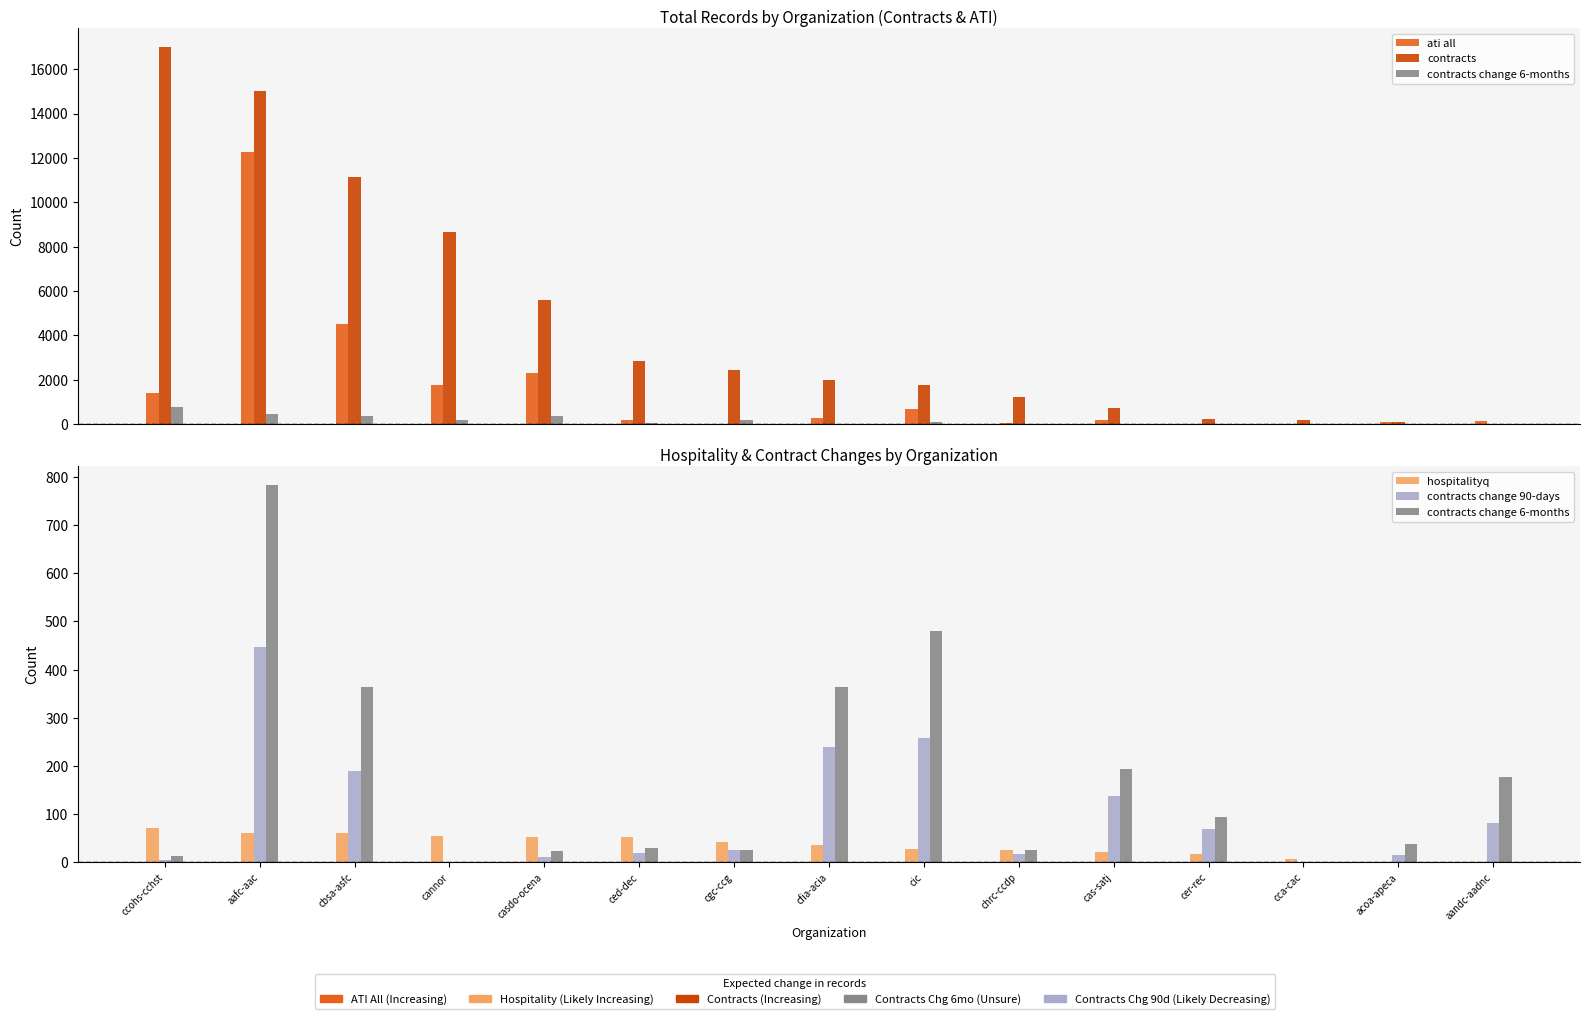

Reading right to left, what are all the values shown in this chart?

ati all: 138	83	22	23	202	34	680	287	0	213	2305	1785	4538	12273	1391
contracts: 0	88	208	219	737	1250	1753	1979	2433	2857	5583	8678	11146	15005	16988
contracts change 6-months: 176	37	0	94	193	25	481	363	26	30	24	0	364	783	13
hospitalityq: 0	0	7	18	21	25	27	36	42	52	53	55	60	61	71
contracts change 90-days: 82	16	0	70	138	18	257	239	25	19	10	0	189	446	4